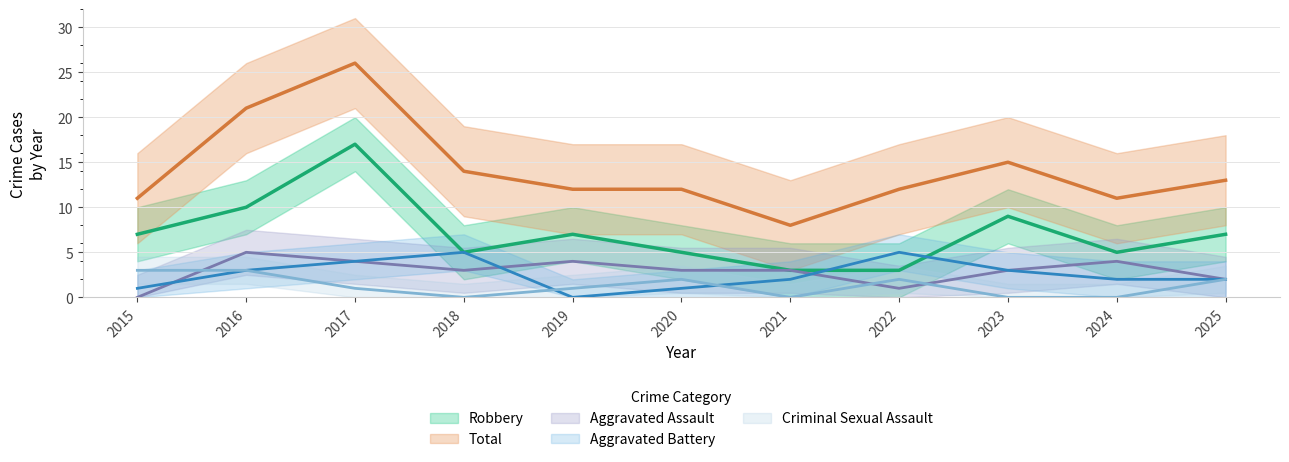

True or false: Aggravated Battery and Total intersect in this chart.

False